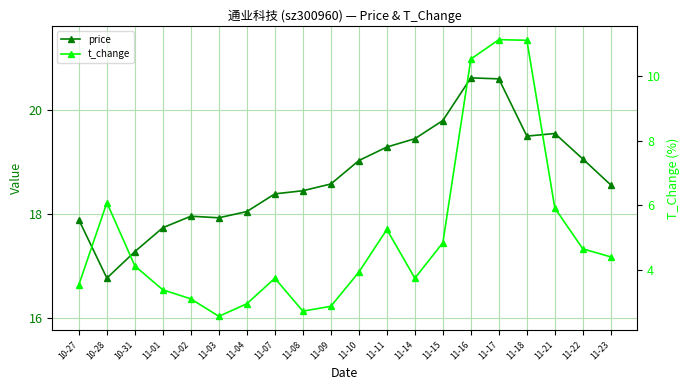

Between 11-10 and 11-21, which series saw the biggest shift?

t_change